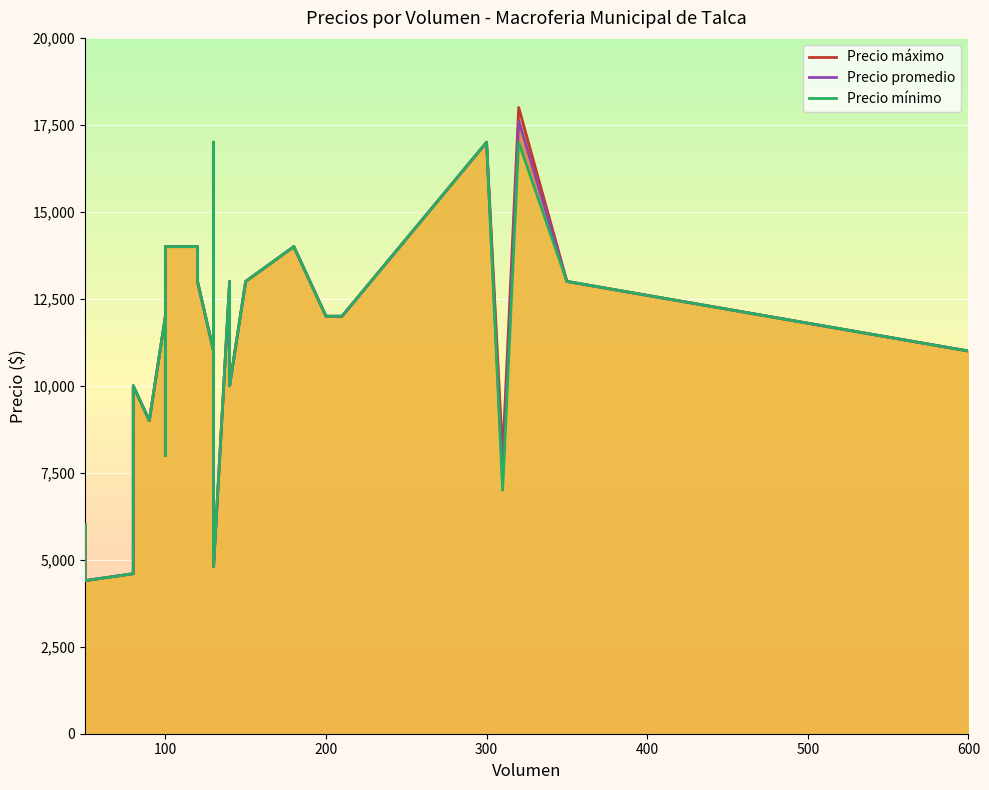

What is the minimum value for Precio promedio?

4400